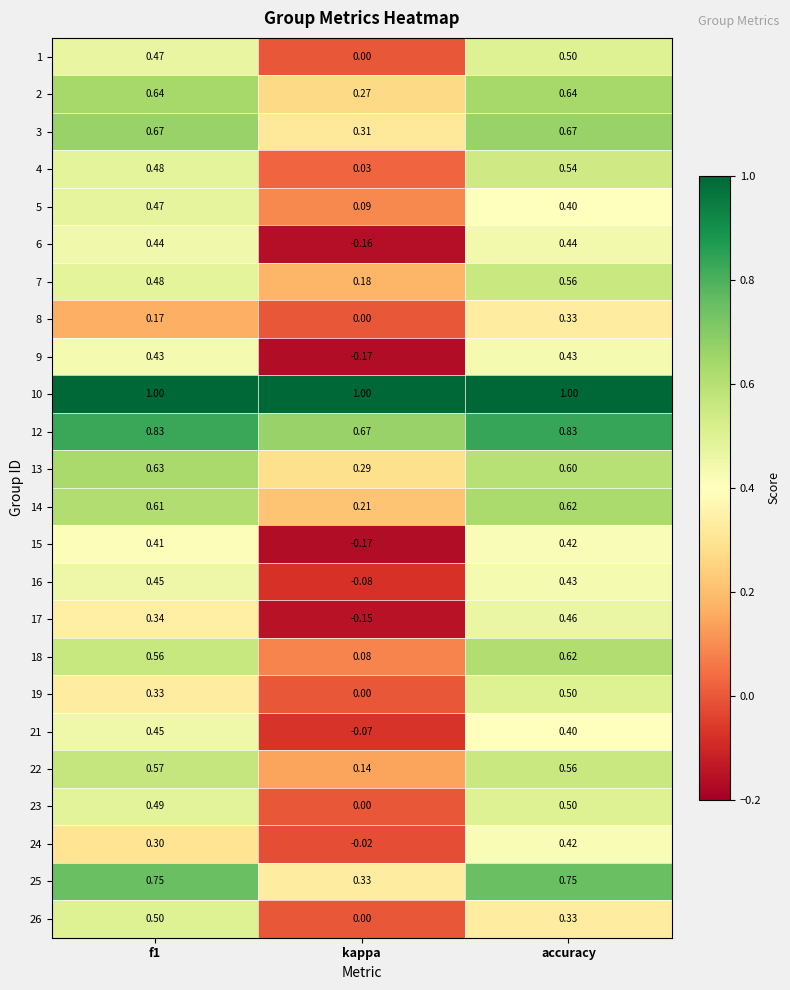

Which category has the lowest value in the 2 series?

kappa